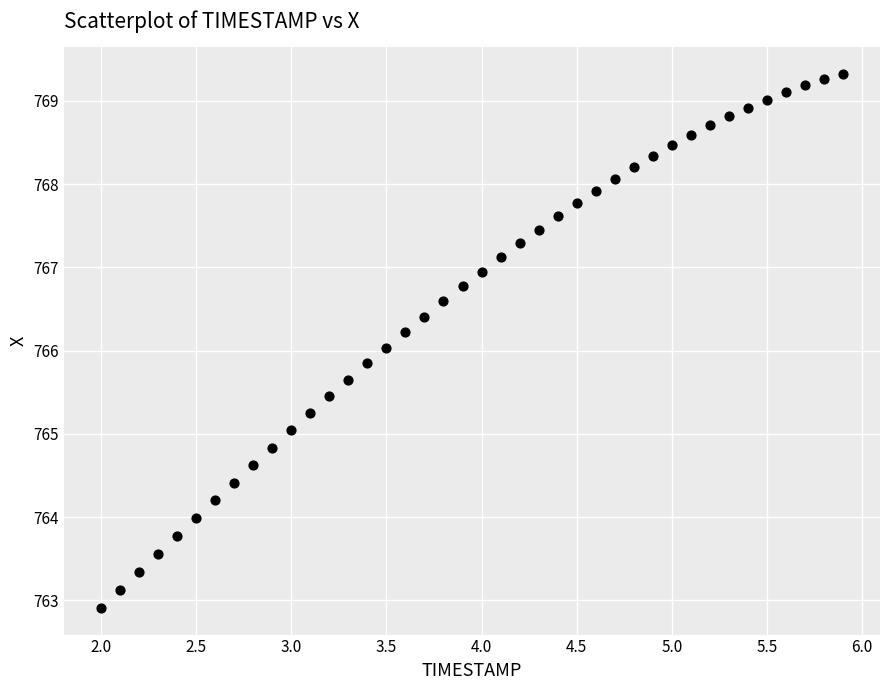

What is the range of X values (max minus min)?

3.9